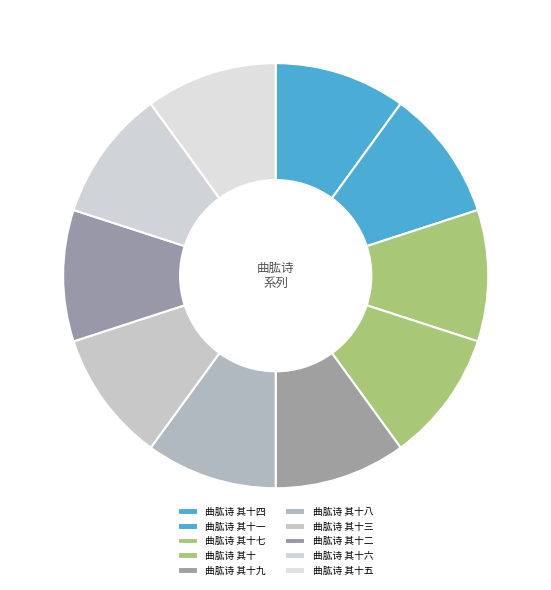

What is the change in value from 曲肱诗 其十四 to 曲肱诗 其十八?

-4